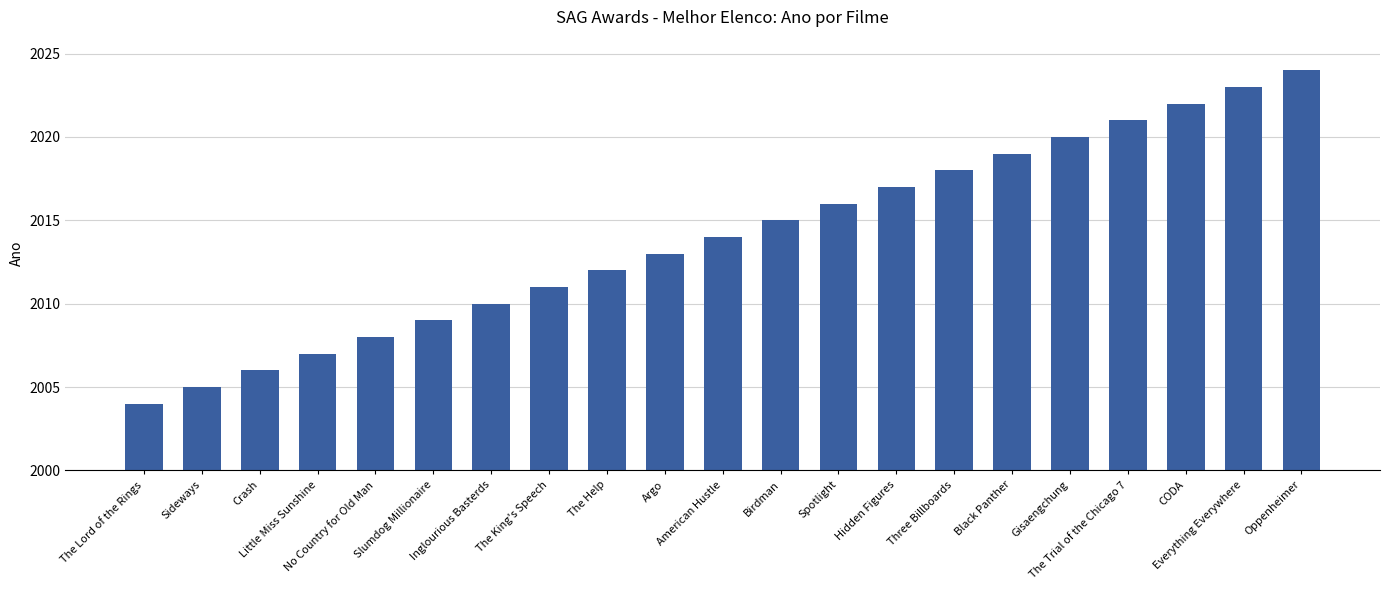

What is the difference between the maximum and minimum values?

20